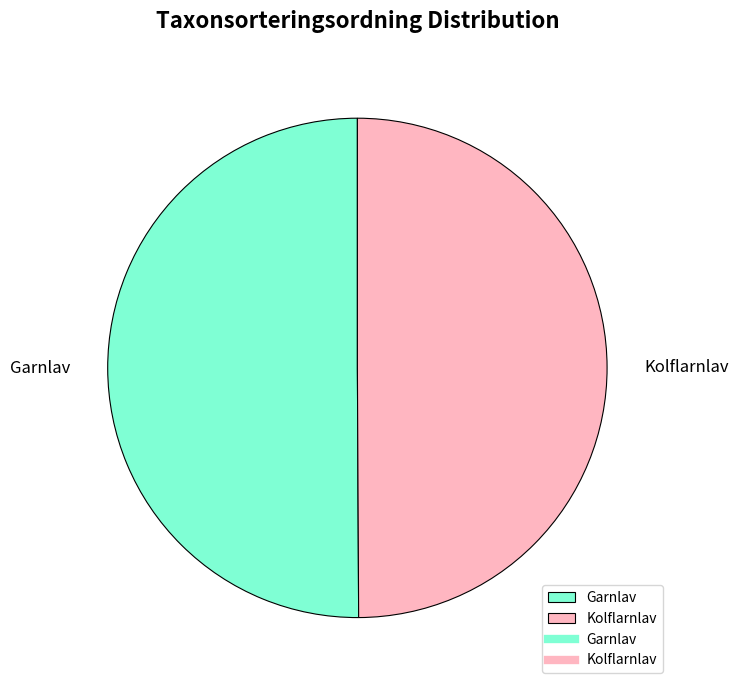

What is the ratio of the value at Kolflarnlav to the value at Garnlav?

1.0